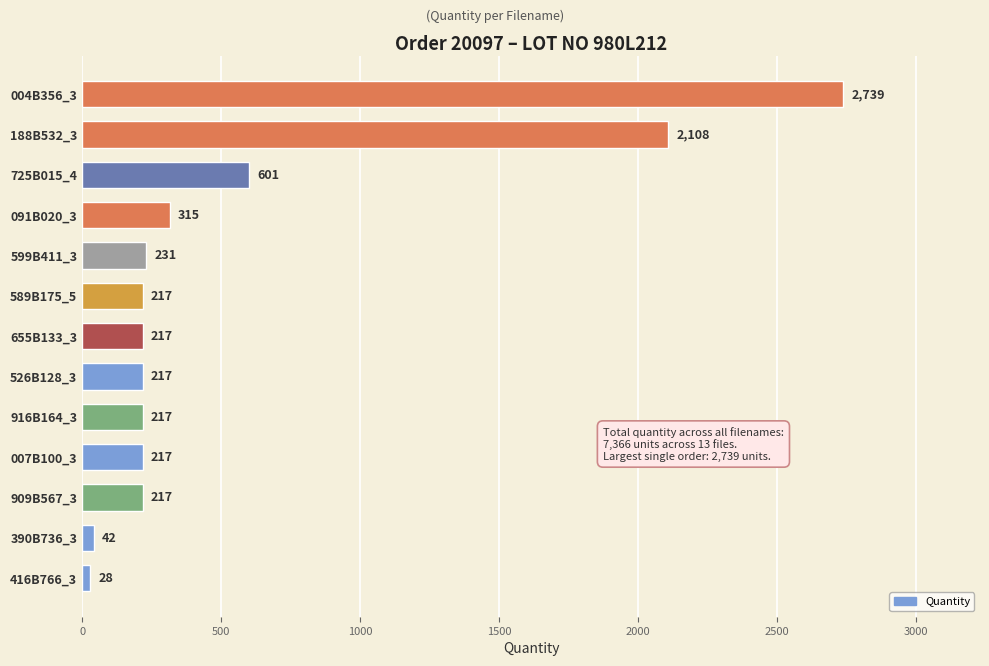

Which has a higher value, 091B020_3 or 526B128_3?

091B020_3